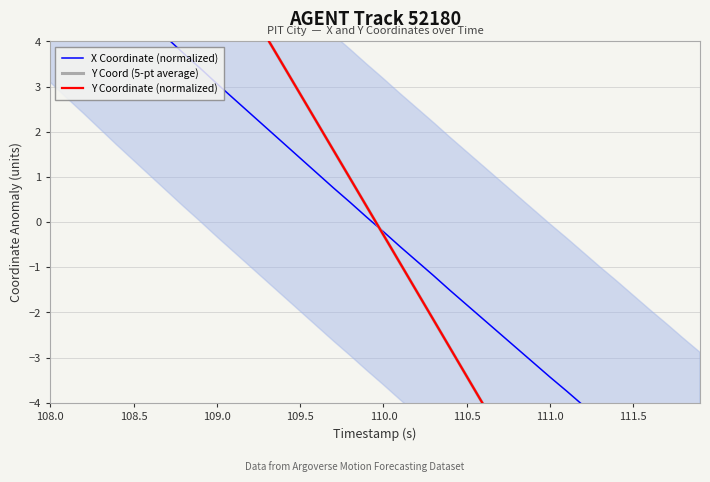

What position from the left is 108.5?

6